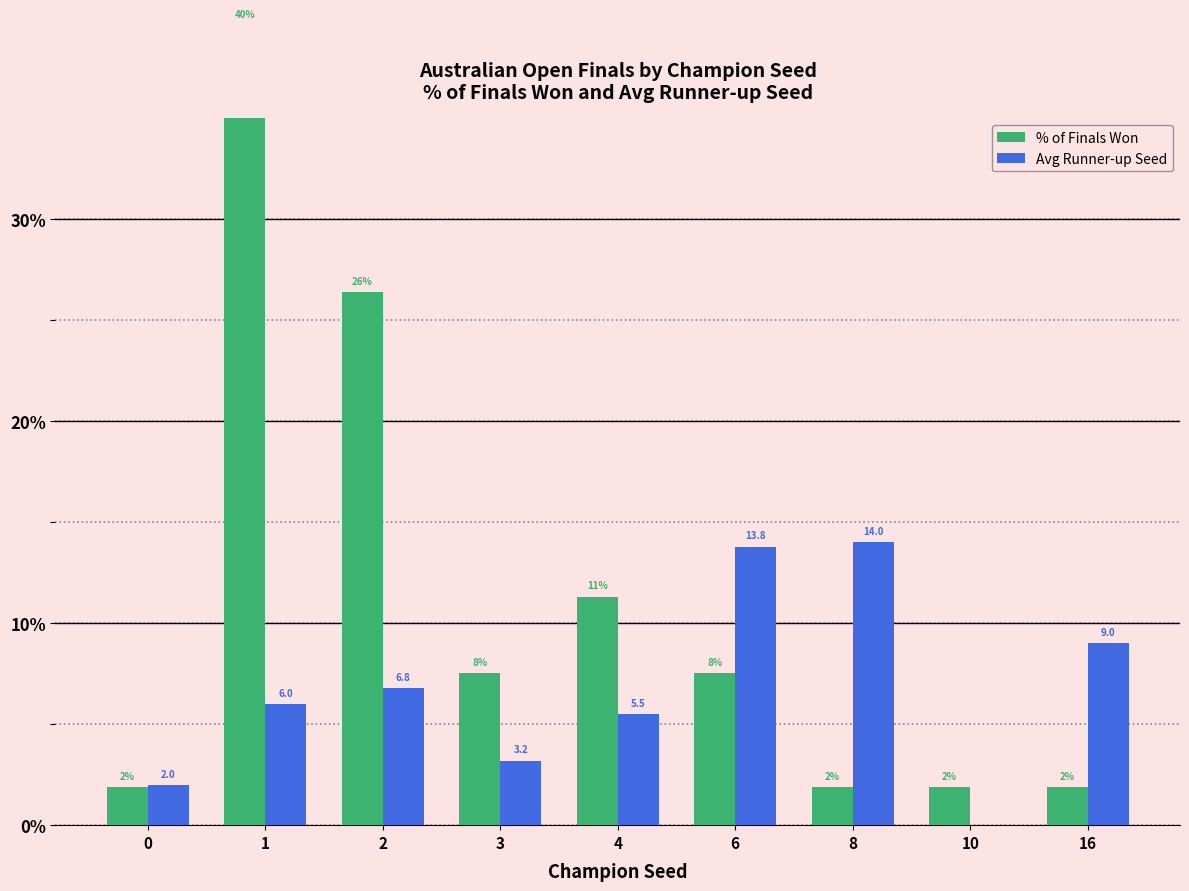

Is it true that Avg Runner-up Seed equals 10.4 at 2?

False